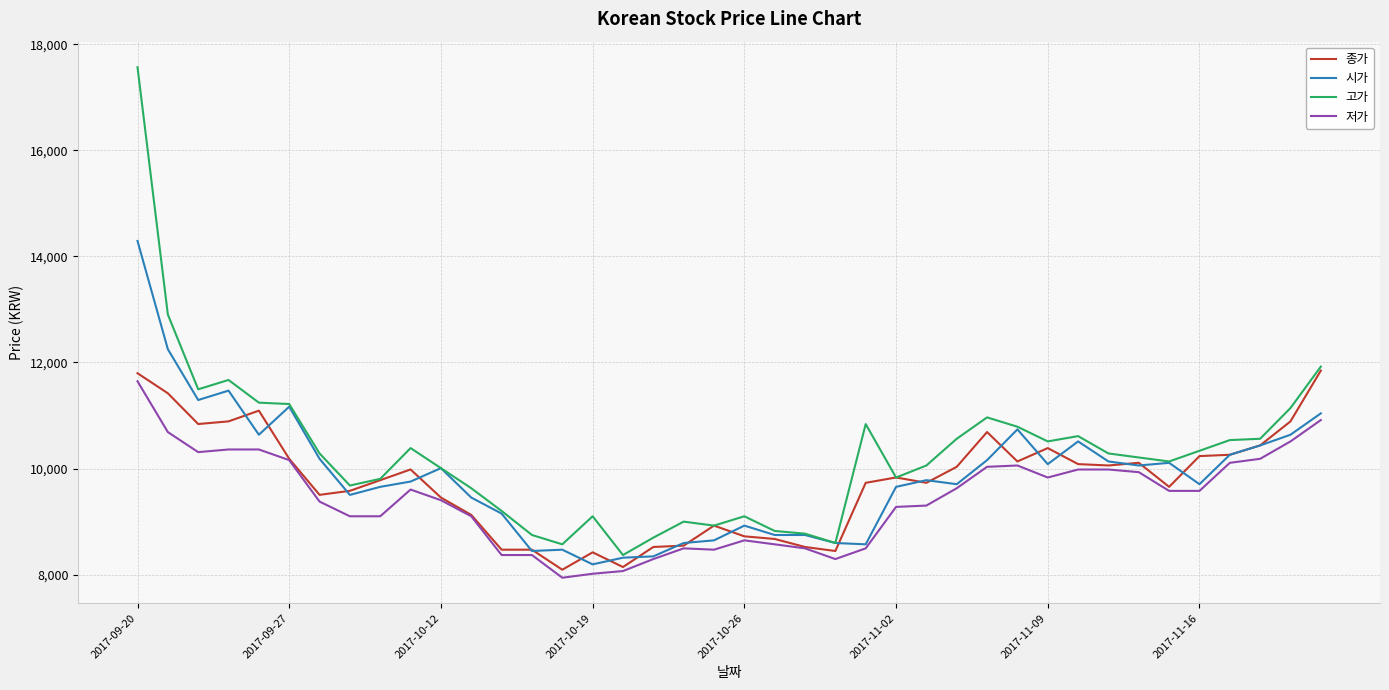

Which series has the widest spread of values?

고가